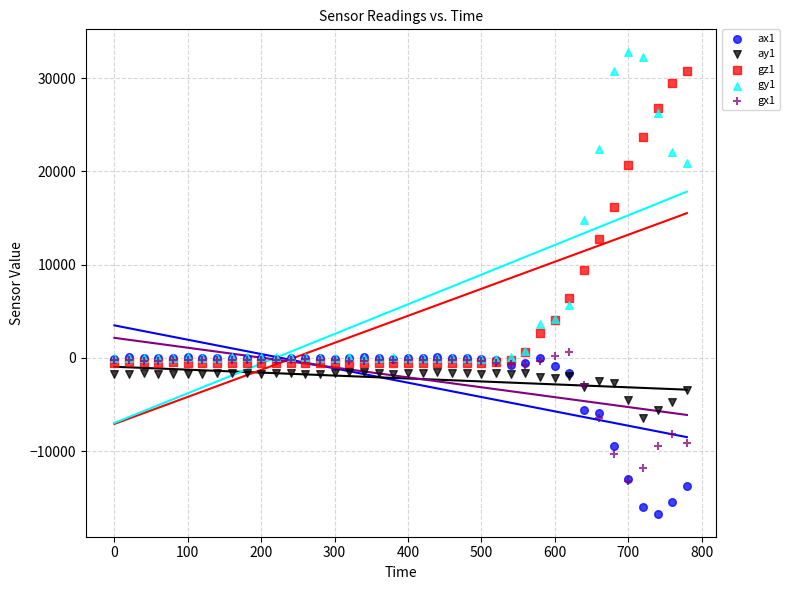

Which series has the widest spread of Y values?

gy1